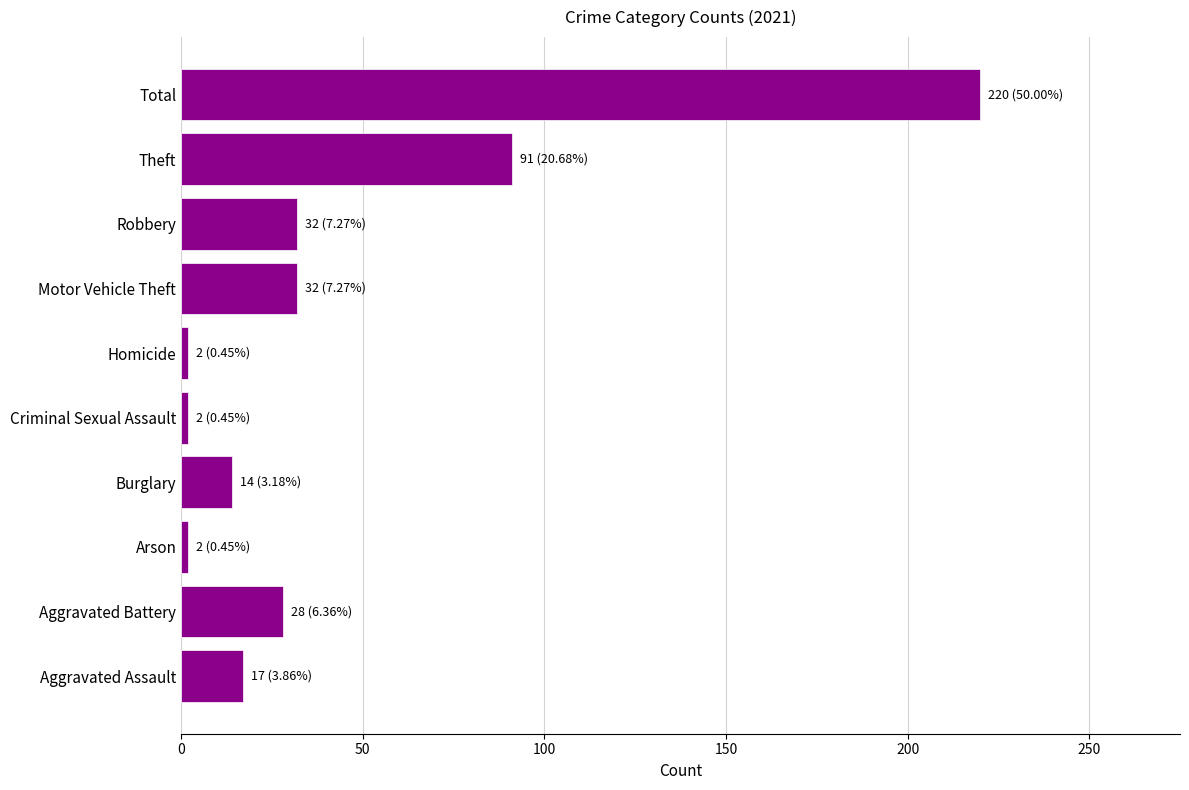

What is the greatest value displayed?

220